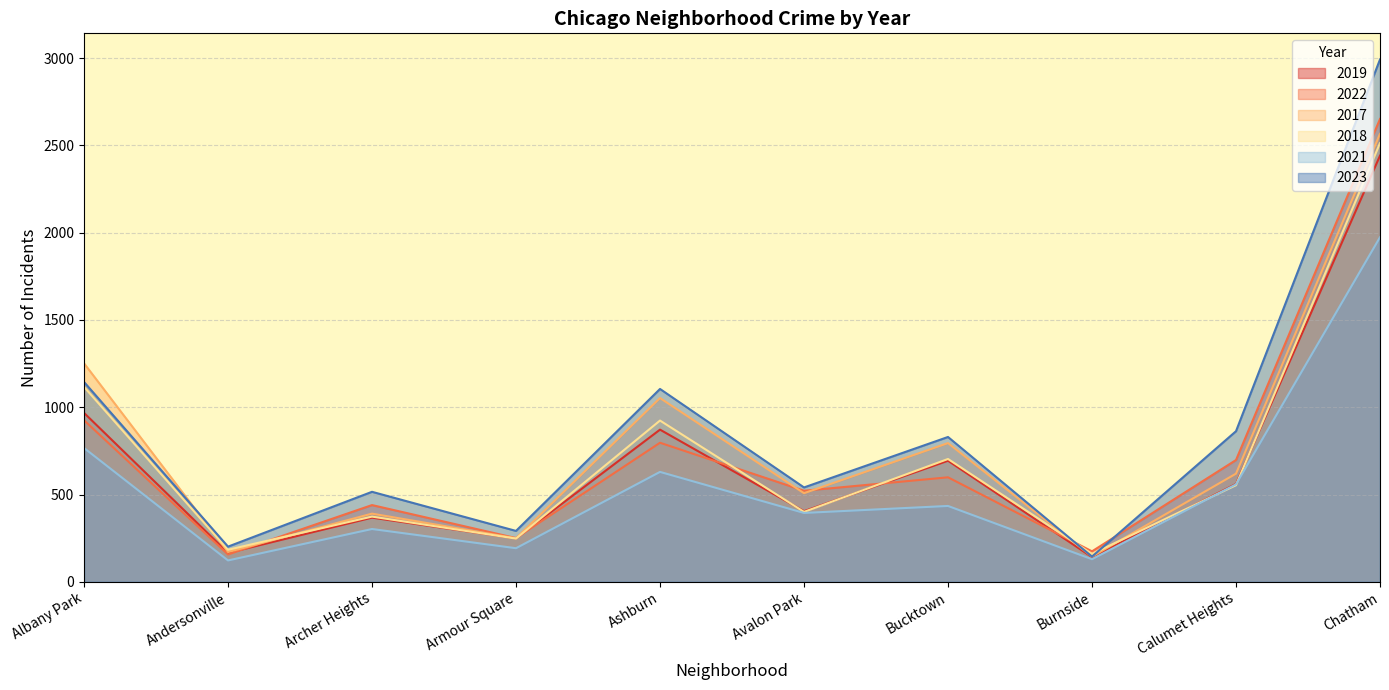

What is the total value across all series at Andersonville?

1003